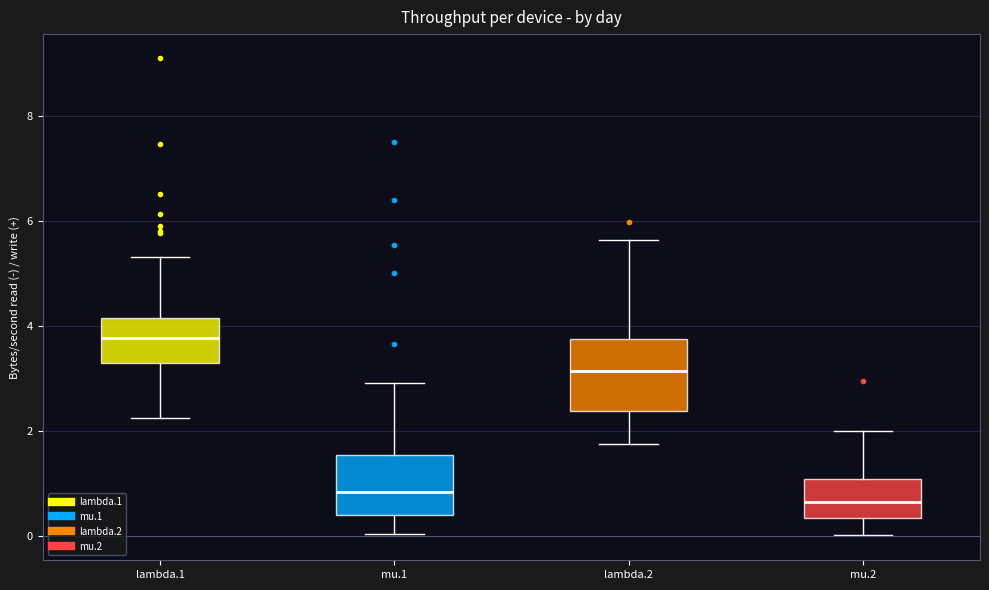

Reading left to right, transcribe this box plot: for each box, give where its median line is, the range the box spans, and where its two whiskers end, as read against the y-axis. The values are not printed on the chart, so give them approximately, as read against the axis.

lambda.1: median 3.8, box 3.2 to 4.2, whiskers 2.2 to 5.4
mu.1: median 0.8, box 0.4 to 1.6, whiskers 0.0 to 3.0
lambda.2: median 3.2, box 2.4 to 3.8, whiskers 1.8 to 5.6
mu.2: median 0.6, box 0.4 to 1.0, whiskers 0.0 to 2.0